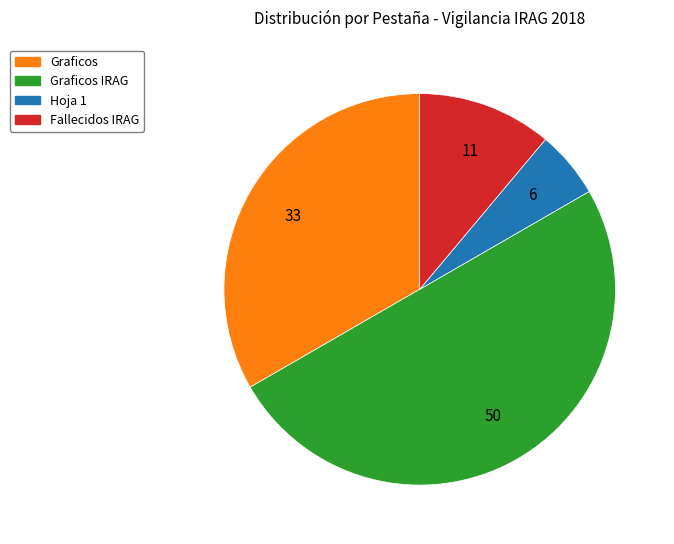

How many segments does this pie chart have?

4